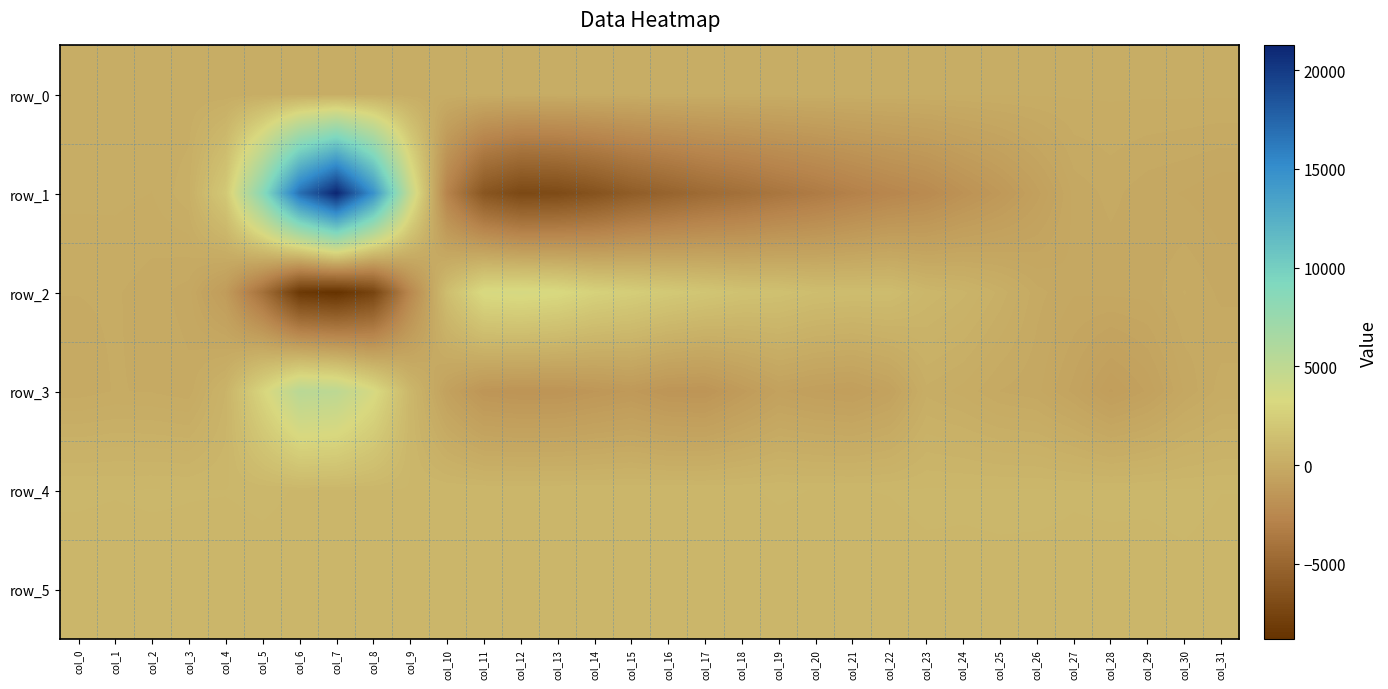

At which category is the sum across all series the highest?

col_7